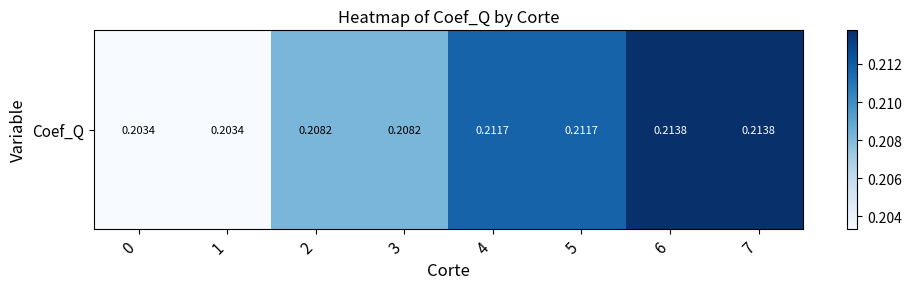

The value at 0 is 0.2. True or false?

True